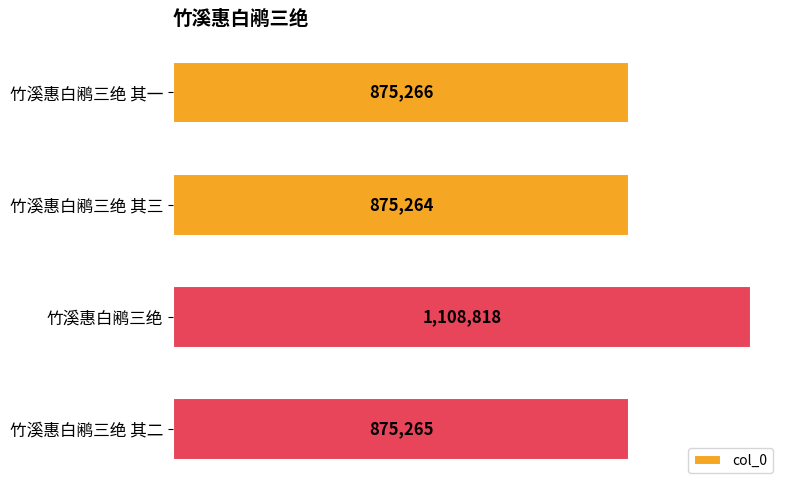

List the labels in order of value, smallest first.

竹溪惠白鹇三绝 其三, 竹溪惠白鹇三绝 其二, 竹溪惠白鹇三绝 其一, 竹溪惠白鹇三绝